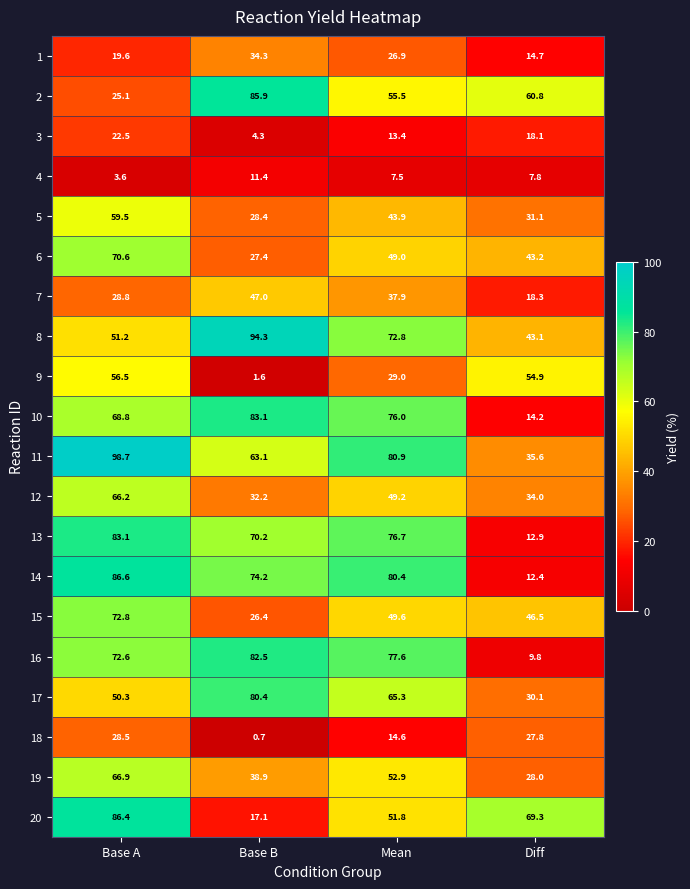

What is the difference between the second highest and second lowest values in the 19 series?

14.0